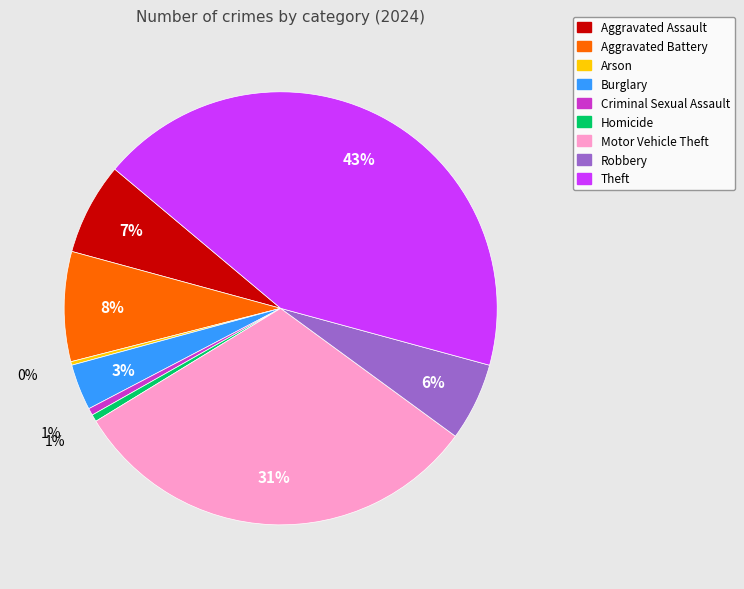

To the nearest percent, what is the combined percentage of Homicide and Aggravated Battery?

9%